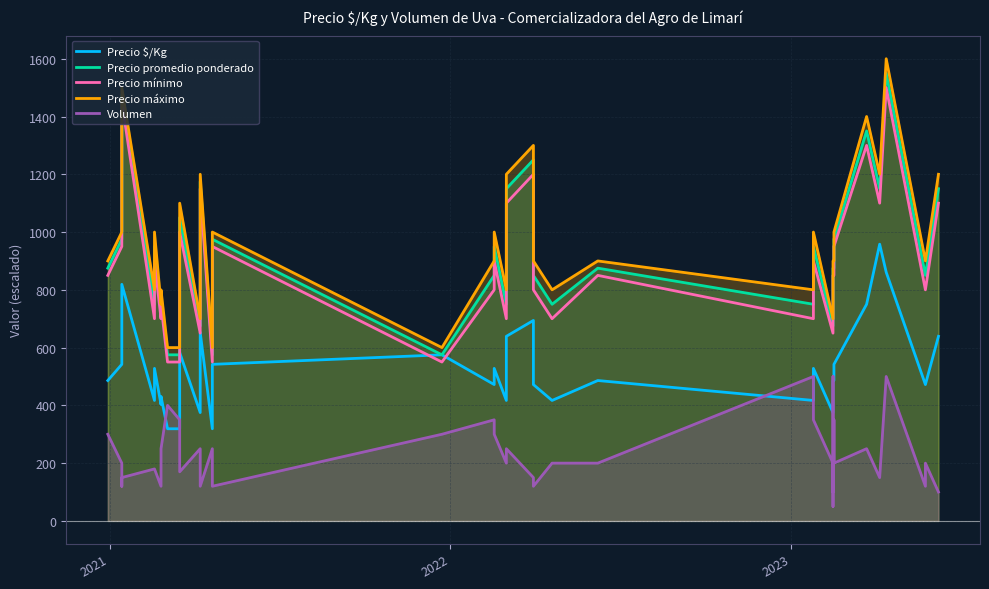

What is the difference between the maximum and second lowest values in the Precio mínimo series?

950